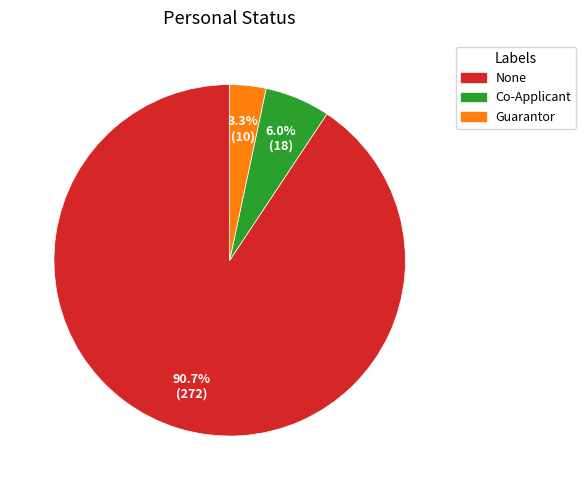

Which slice is the smallest?

Guarantor